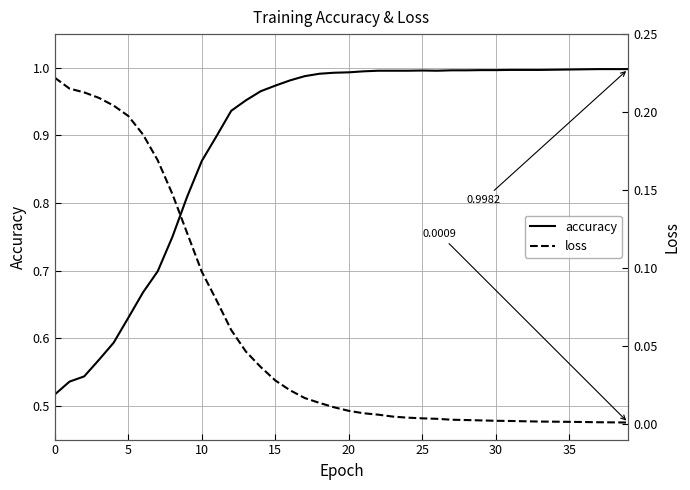

True or false: accuracy and loss intersect in this chart.

False